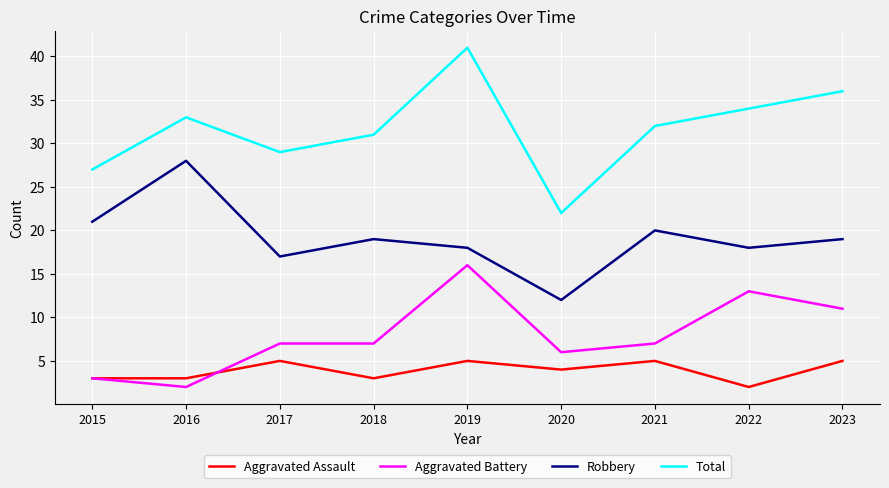

What is the spread (max minus min) of values at 2017?

24